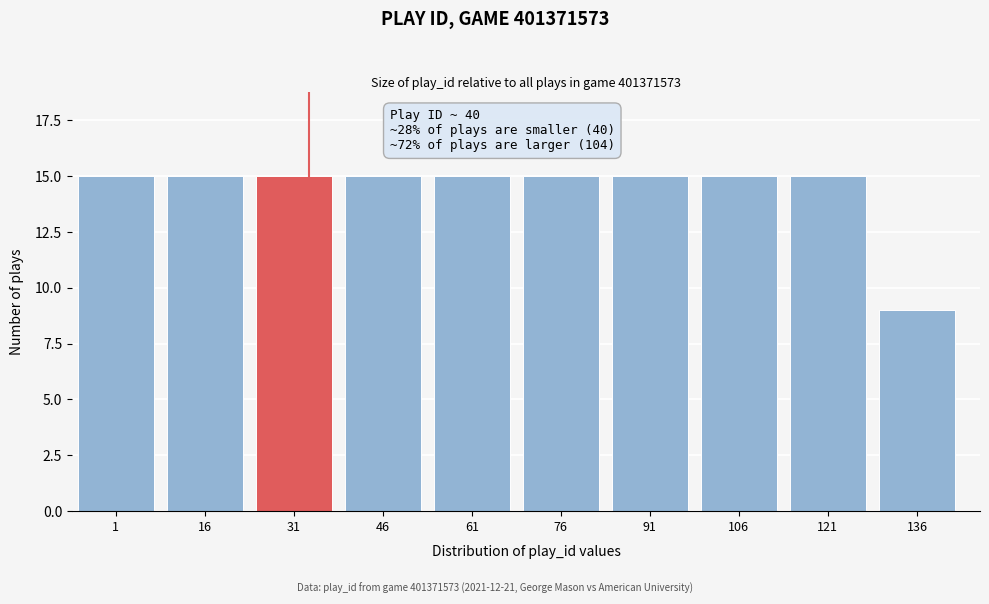

Reading left to right, transcribe all the data shown in this chart.

1=15	16=15	31=15	46=15	61=15	76=15	91=15	106=15	121=15	136=9